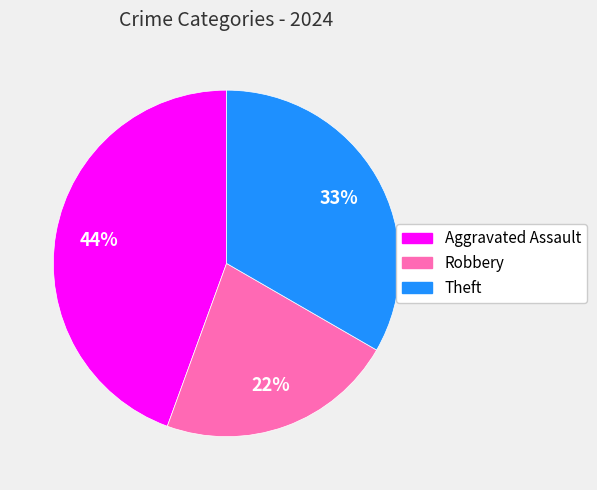

To the nearest percent, what is the difference between the largest and smallest slice percentages?

22%